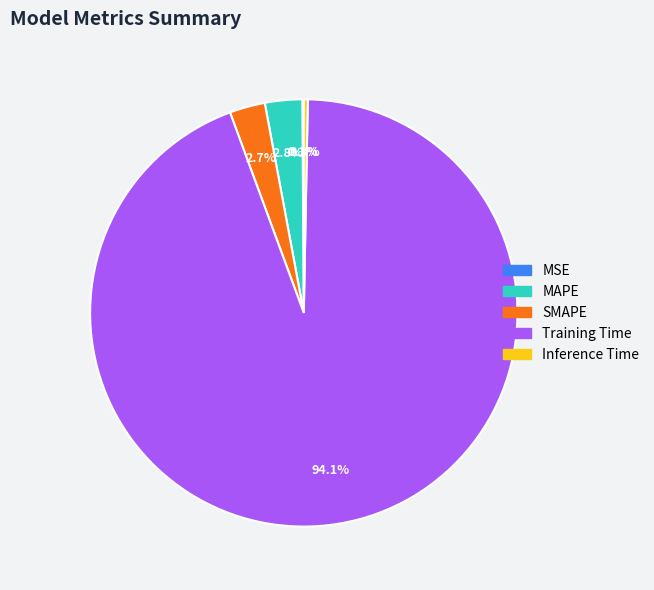

What is the total percentage of Inference Time and SMAPE?

3.0%